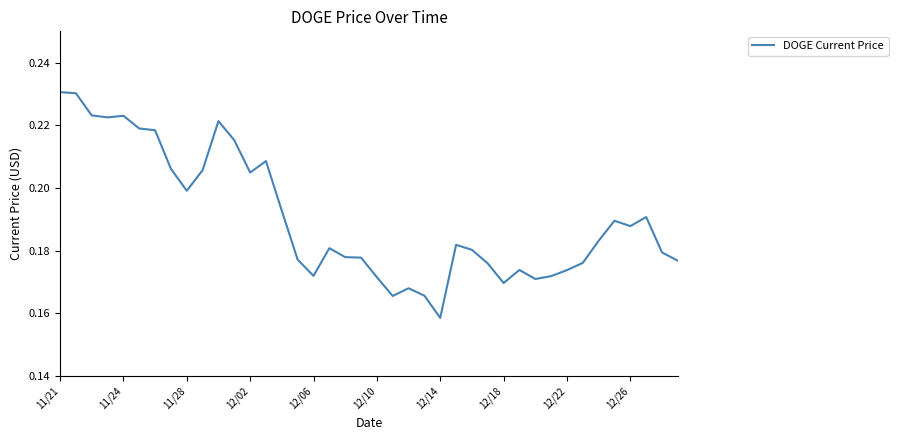

Does the chart have visible grid lines?

No